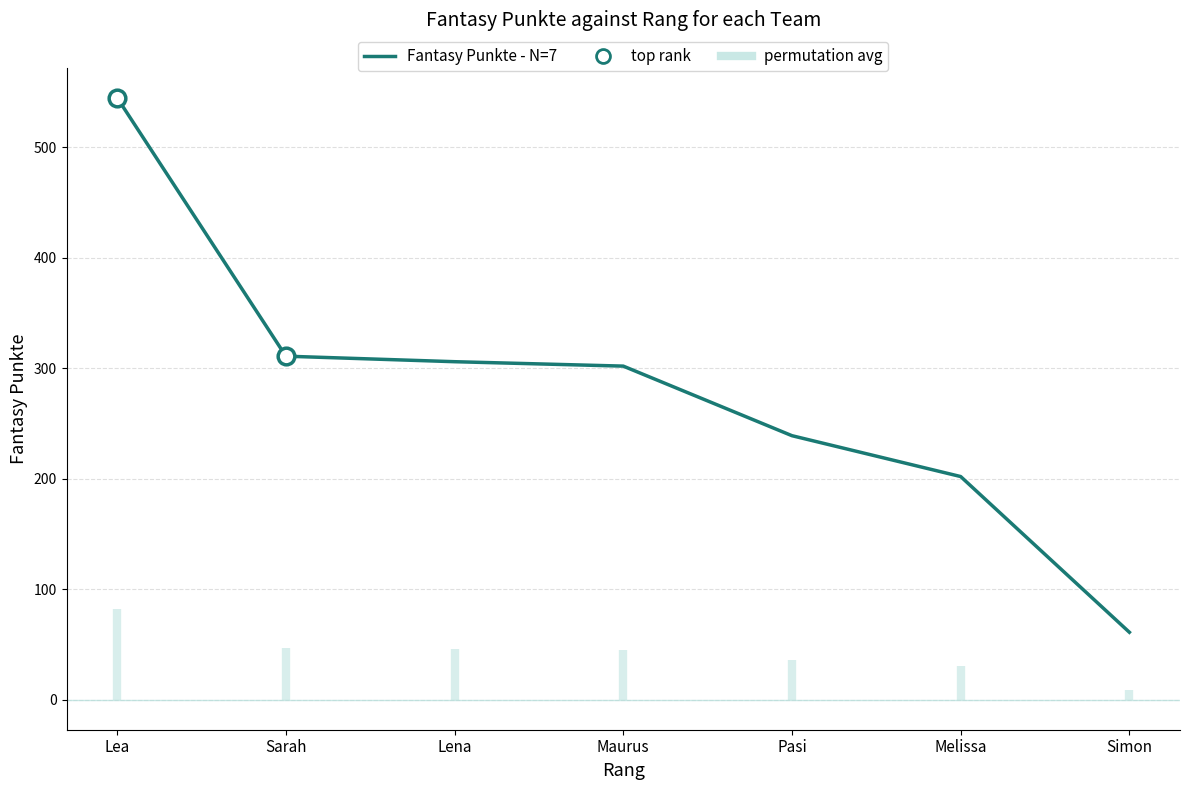

What is the label of the 6th point from the left?

Melissa